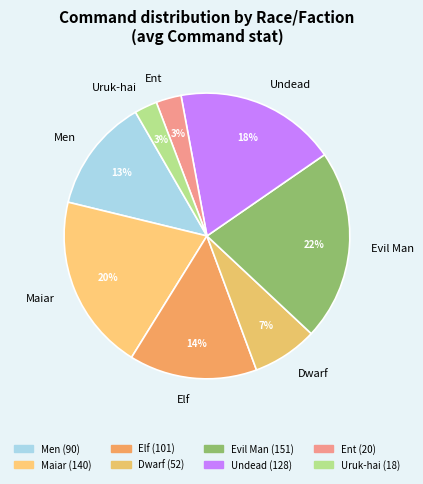

To the nearest percent, what is the average slice percentage?

12%